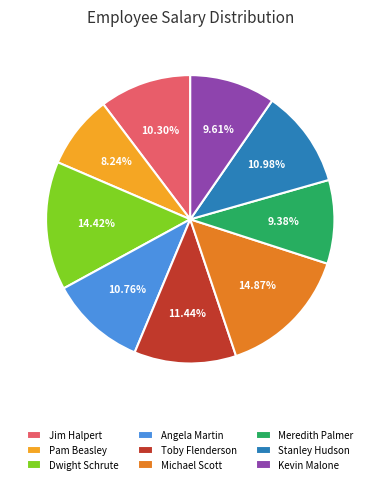

Which slice is the smallest?

Pam Beasley